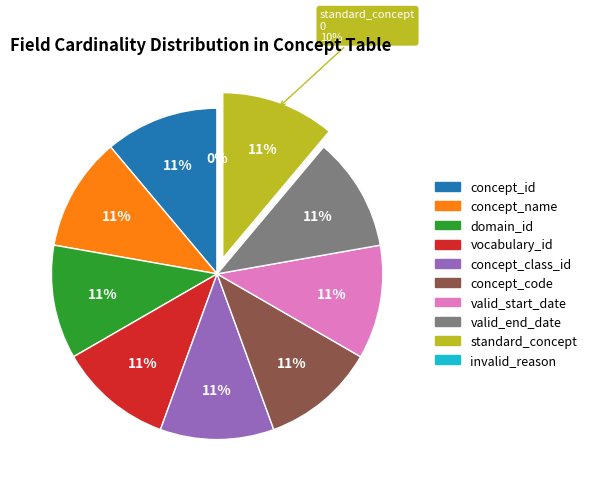

How many slices are in this pie chart?

10